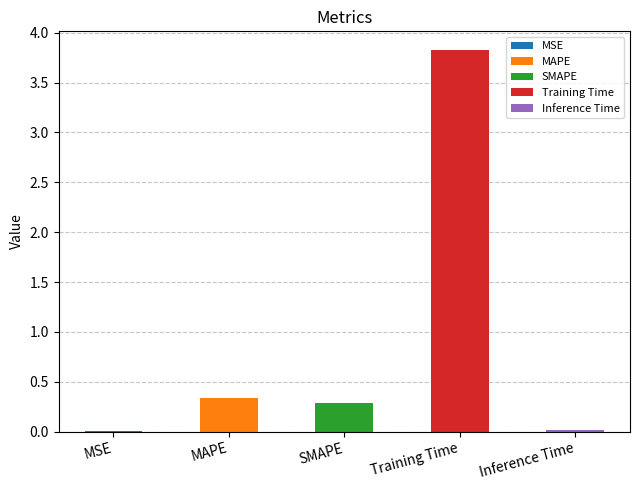

Is it true that the value at MSE is 0.0?

True